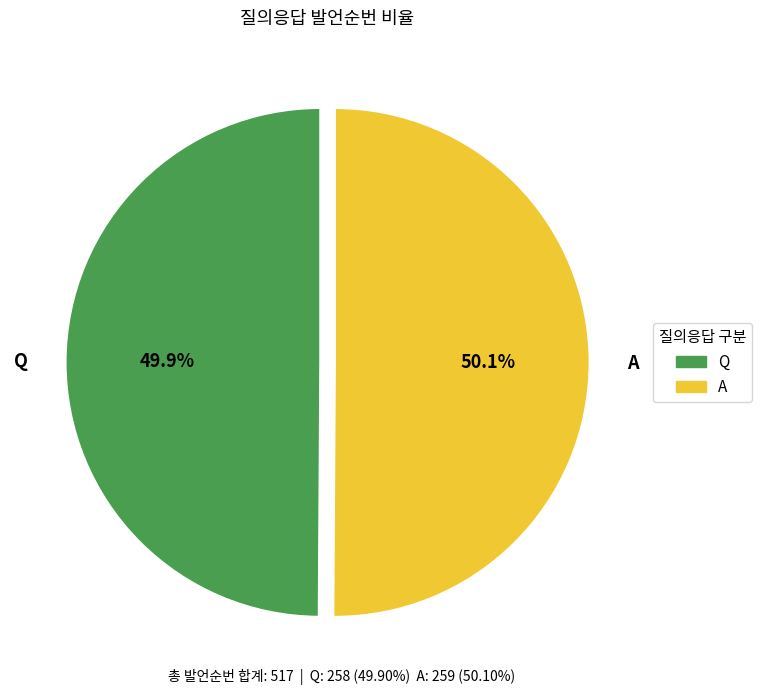

How many segments does this pie chart have?

2